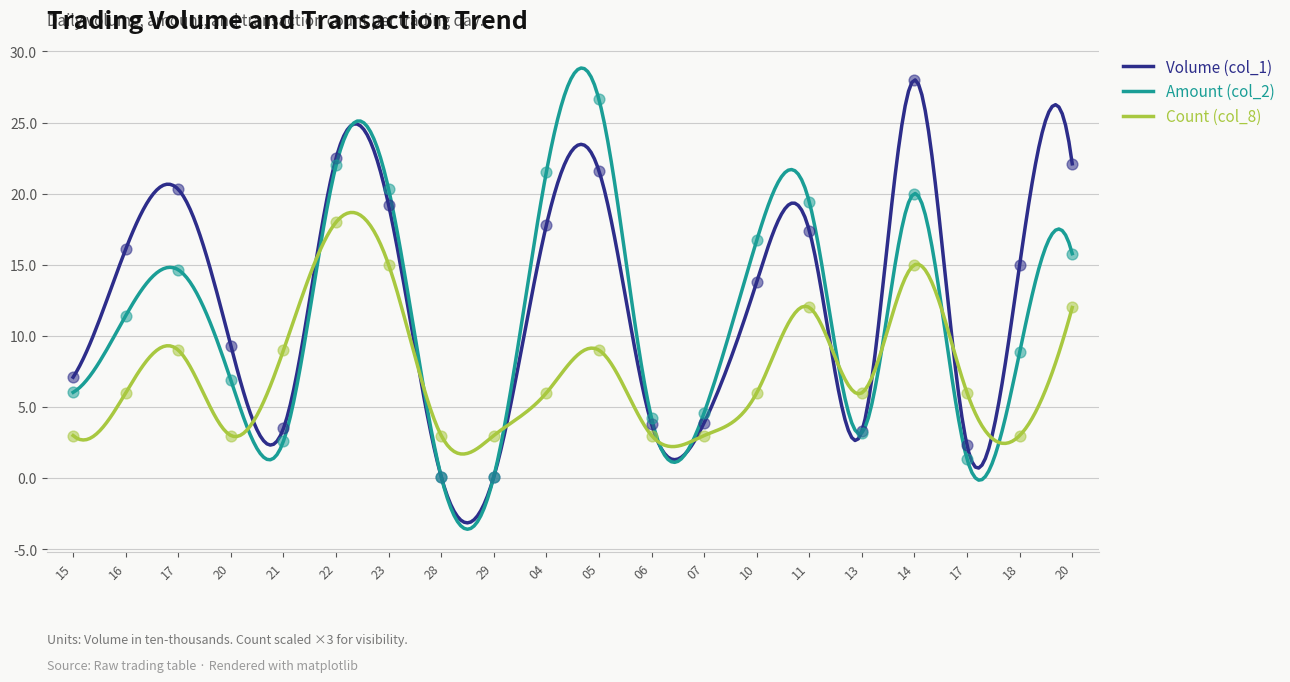

What are all the series names shown in the legend?

Volume (col_1), Amount (col_2), Count (col_8)